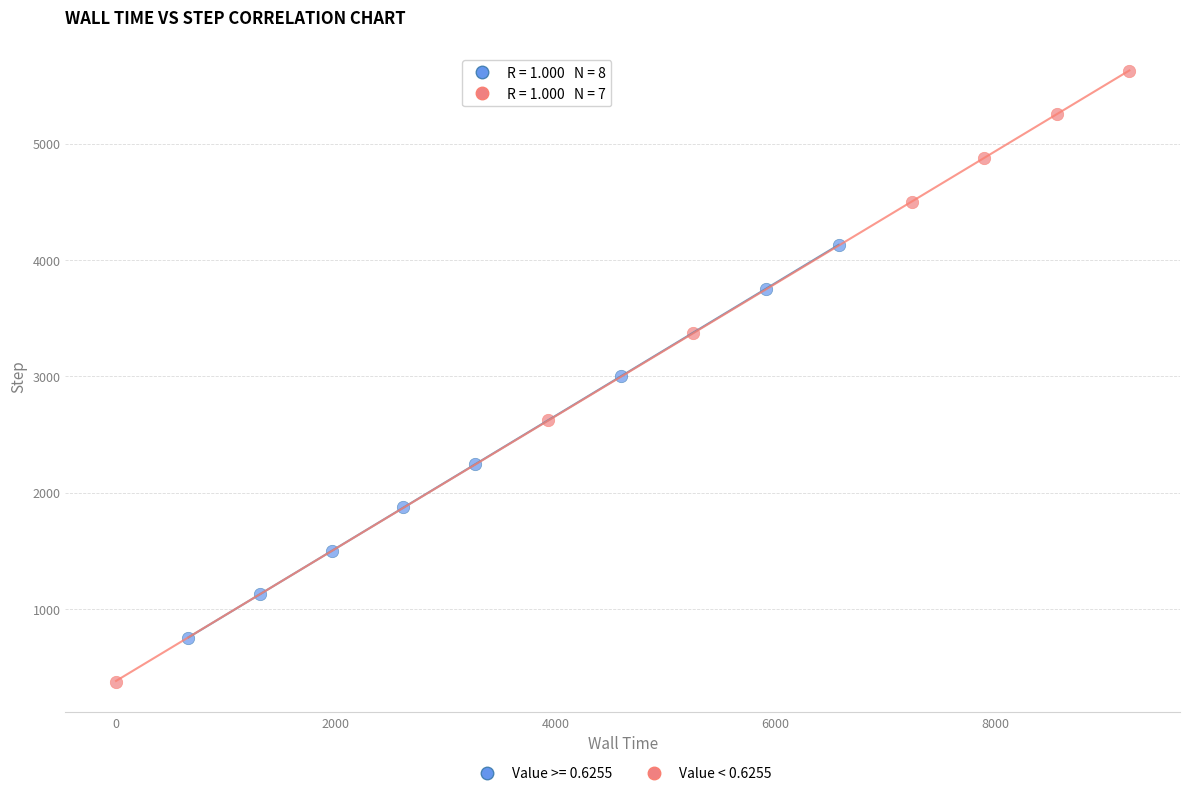

Which series has the widest spread of Y values?

Value < 0.6255